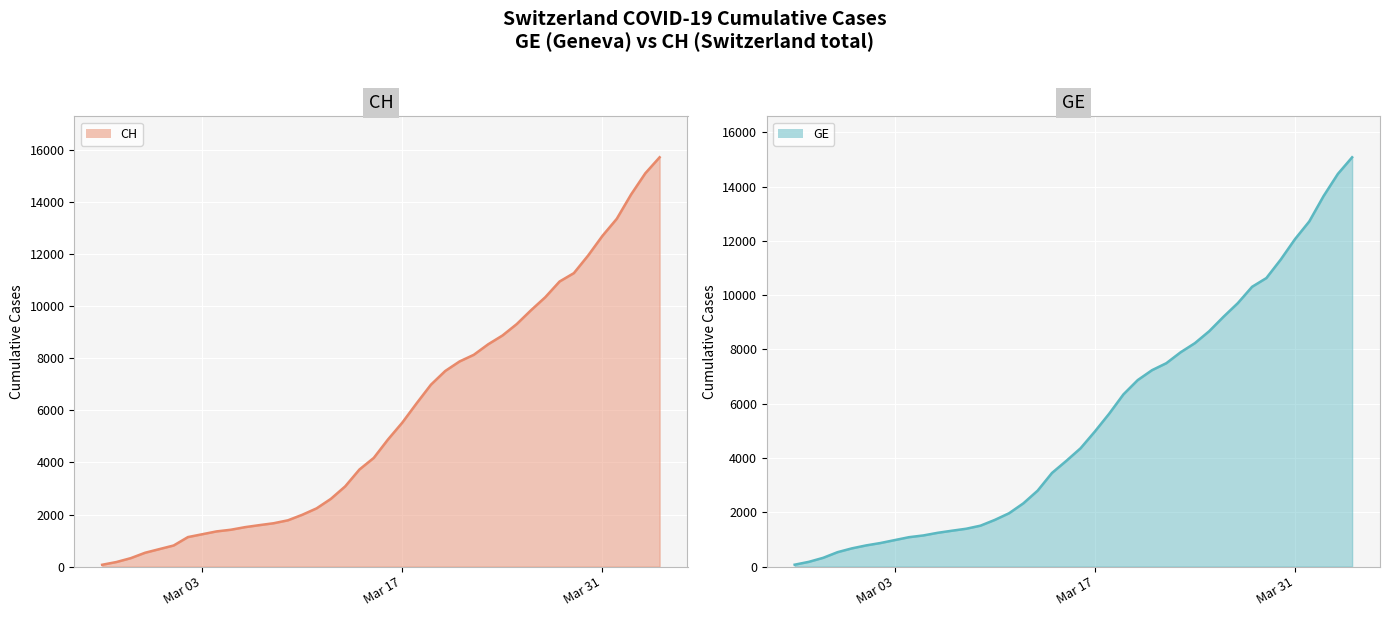

Is the value of CH (line) at 32 greater than the value of GE (line) at 32?

Yes